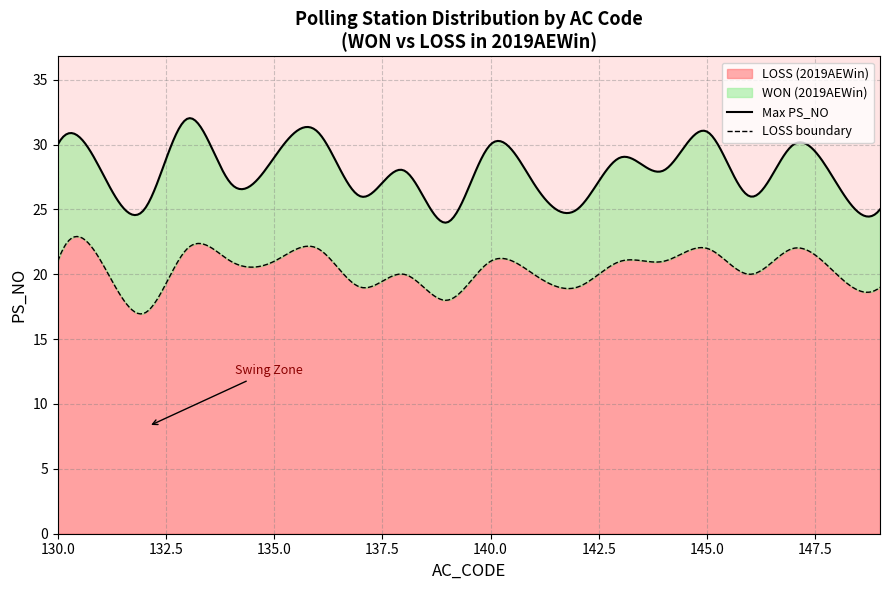

Between 131 and 132, which is larger?

131